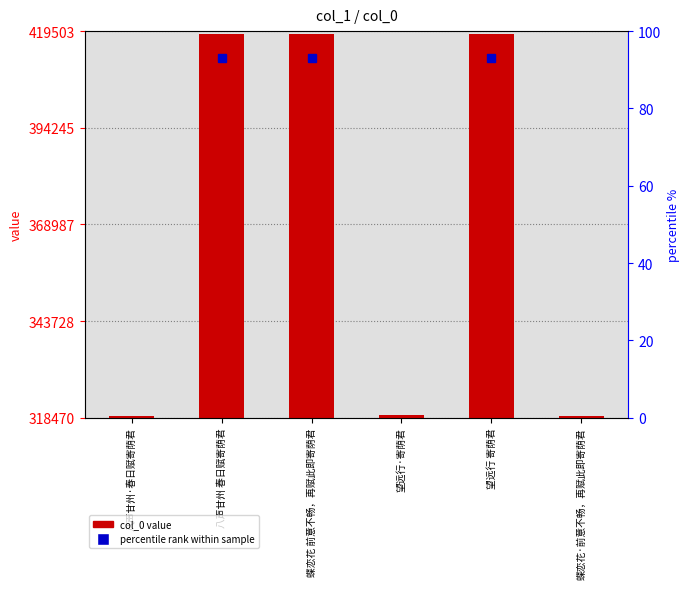

What is the sum of all values?

2212833